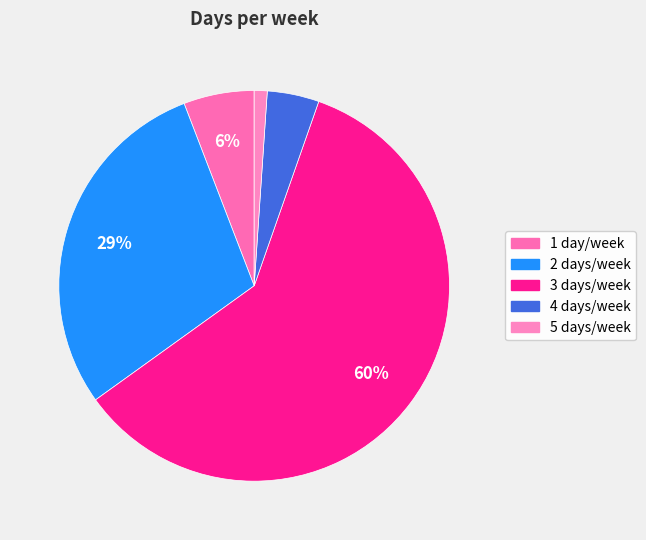

Which category has the biggest portion of the pie?

3 days/week